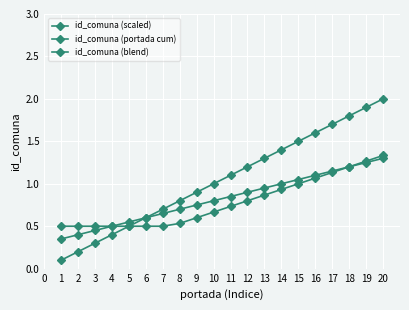

Is the value of id_comuna (blend) at 5 greater than the value of id_comuna (portada cum) at 6?

Yes